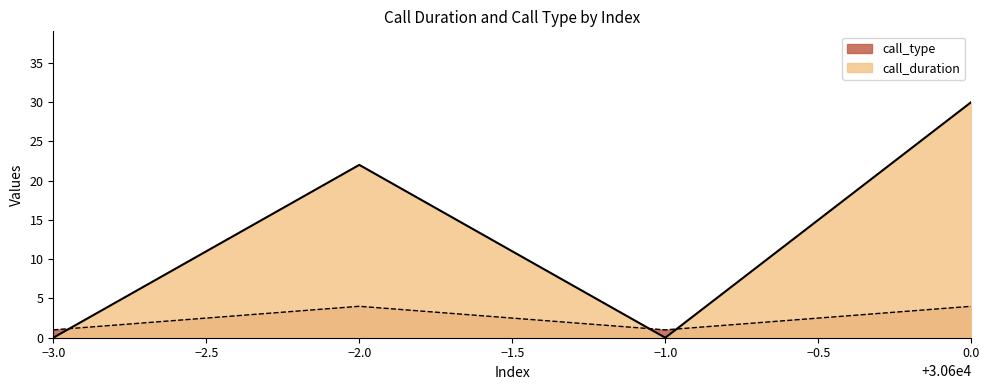

How many interior local peaks does the call_duration series have?

1